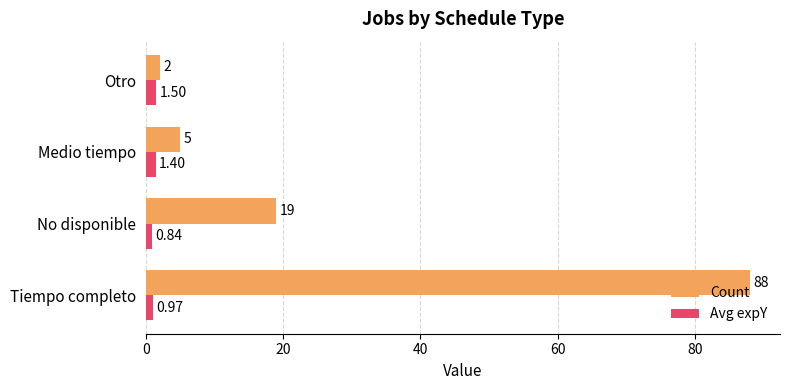

What is the difference between the maximum and second lowest values in the Count series?

83.0